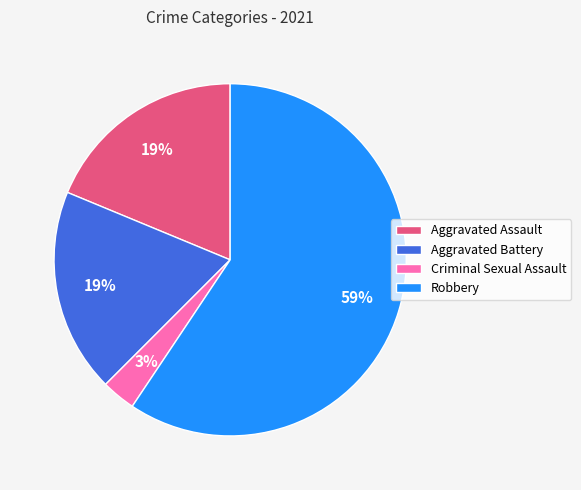

Which has a higher value, Aggravated Assault or Robbery?

Robbery